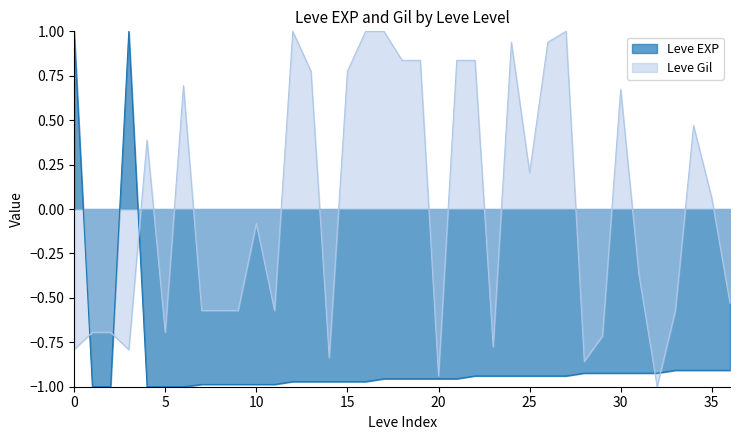

What is the maximum value shown in the chart?

1.0